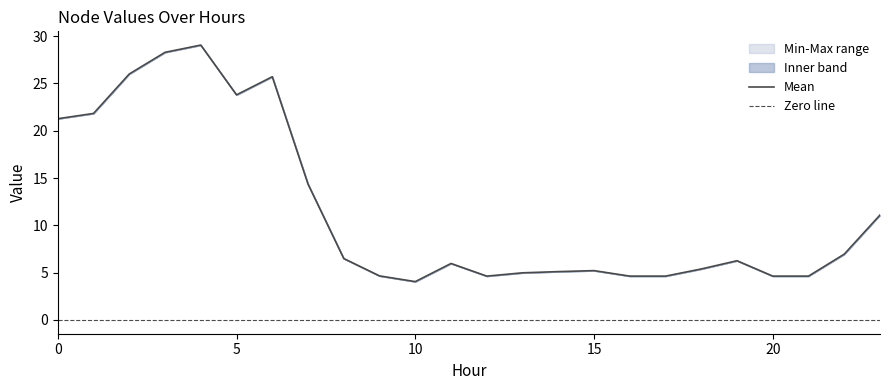

How many data points in Node 5 are less than 6?

12